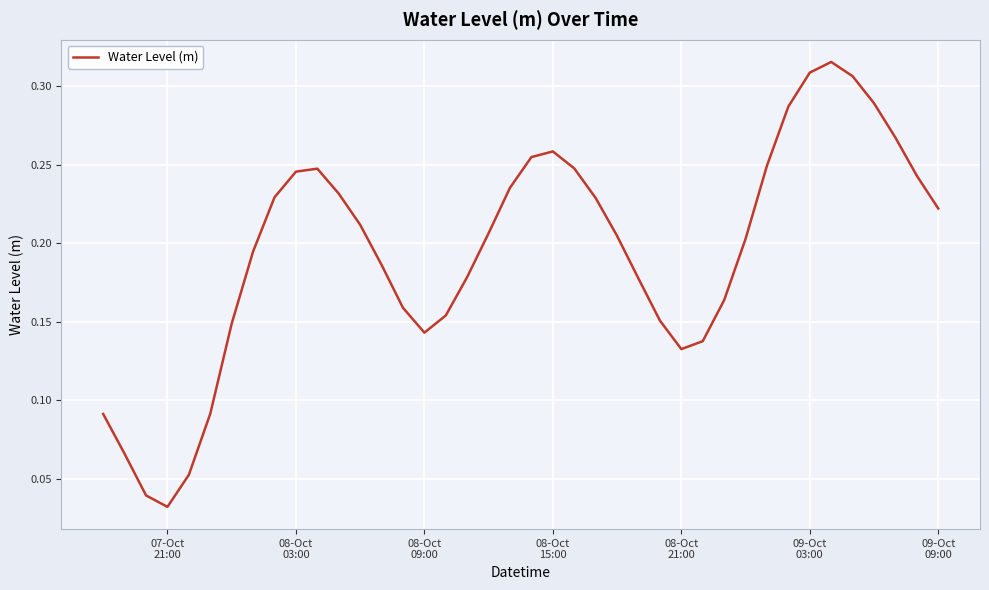

How many points are lower than both their immediate neighbors (excluding endpoints)?

3